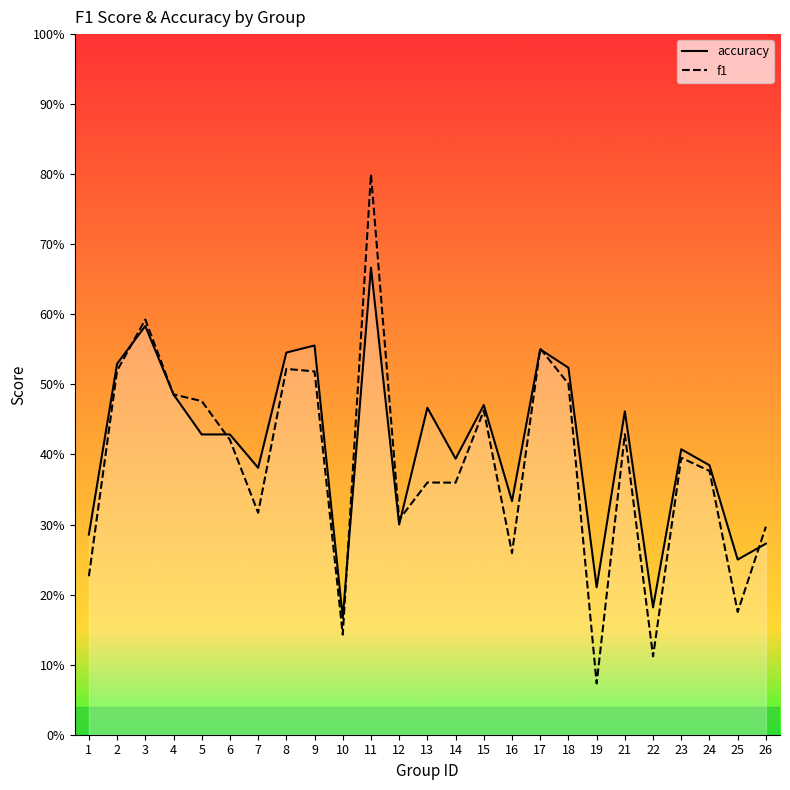

Is the value of accuracy at 24 greater than the value of f1 at 15?

No